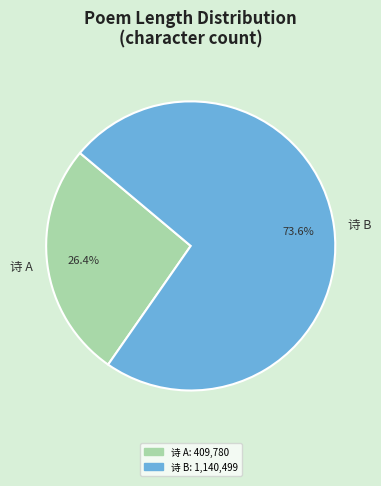

Is the sum of 诗 A and 诗 B greater than half?

Yes